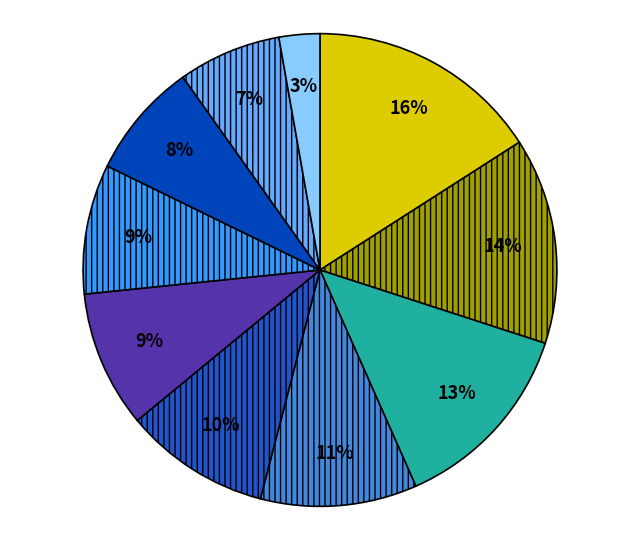

Is there a majority slice in this chart?

No